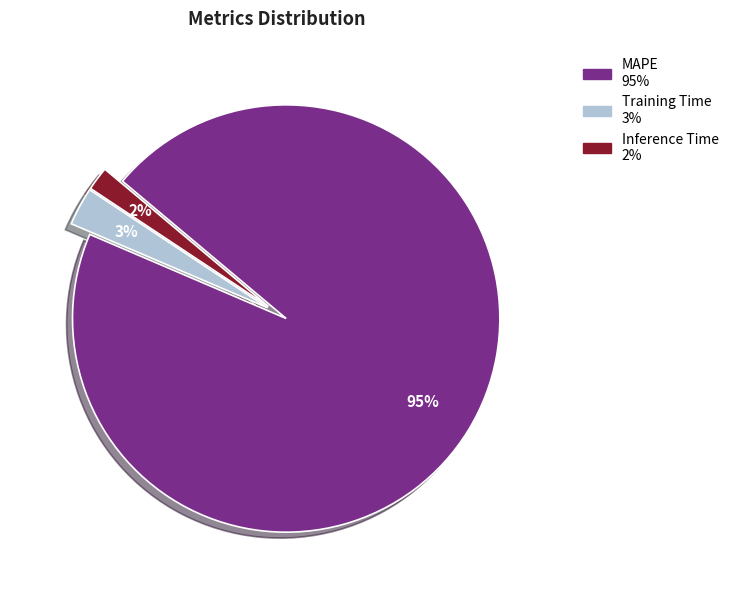

Which category has the biggest portion of the pie?

MAPE